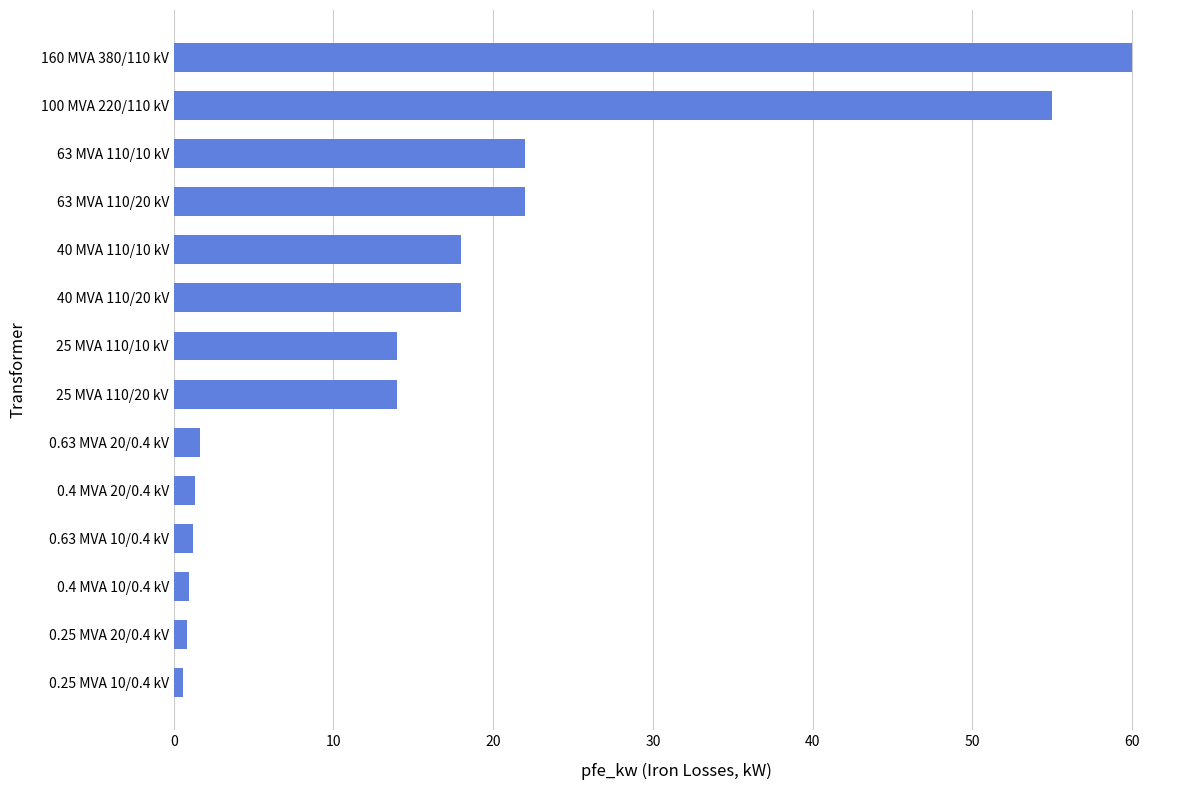

Which has a higher value, 100 MVA 220/110 kV or 63 MVA 110/10 kV?

100 MVA 220/110 kV